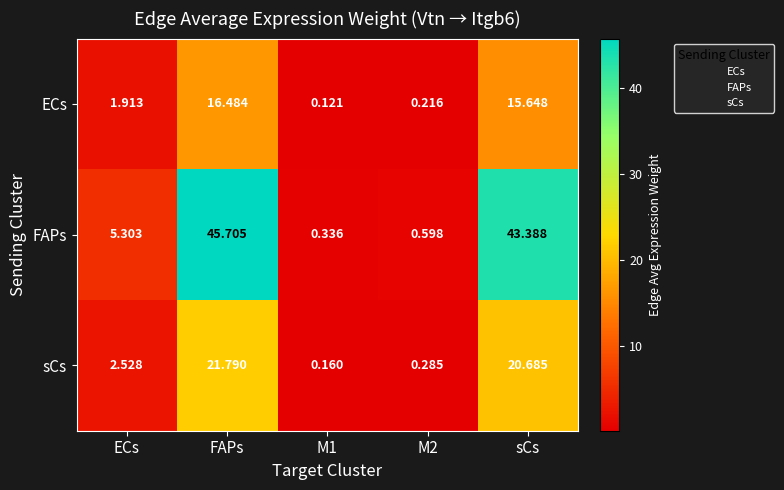

Between ECs and M1, which series saw the biggest shift?

FAPs